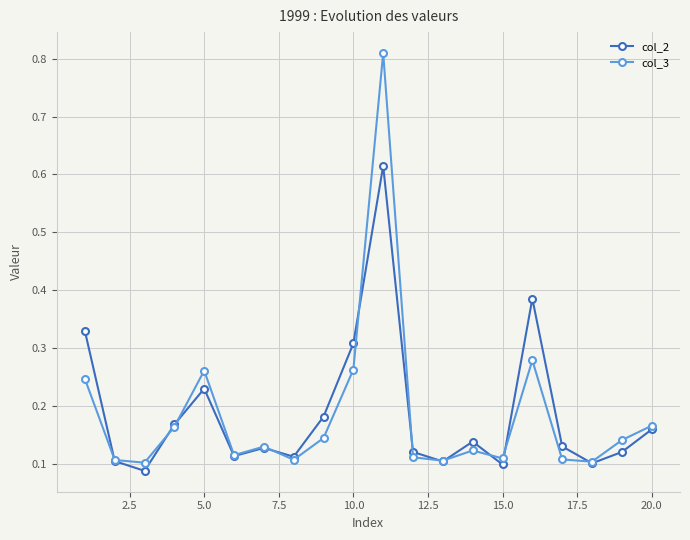

True or false: col_2 has more than 1 interior local peaks.

True